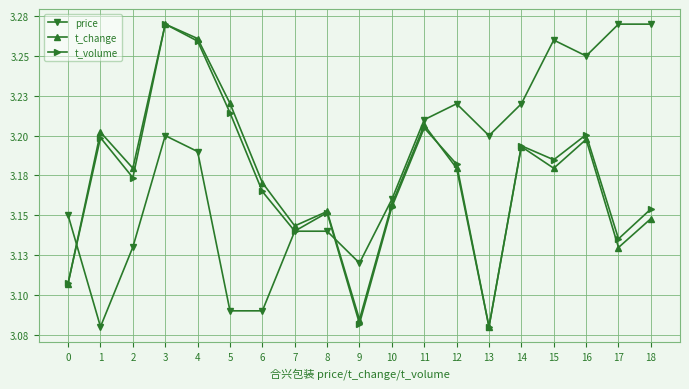

Which category has the highest value in the t_volume series?

3